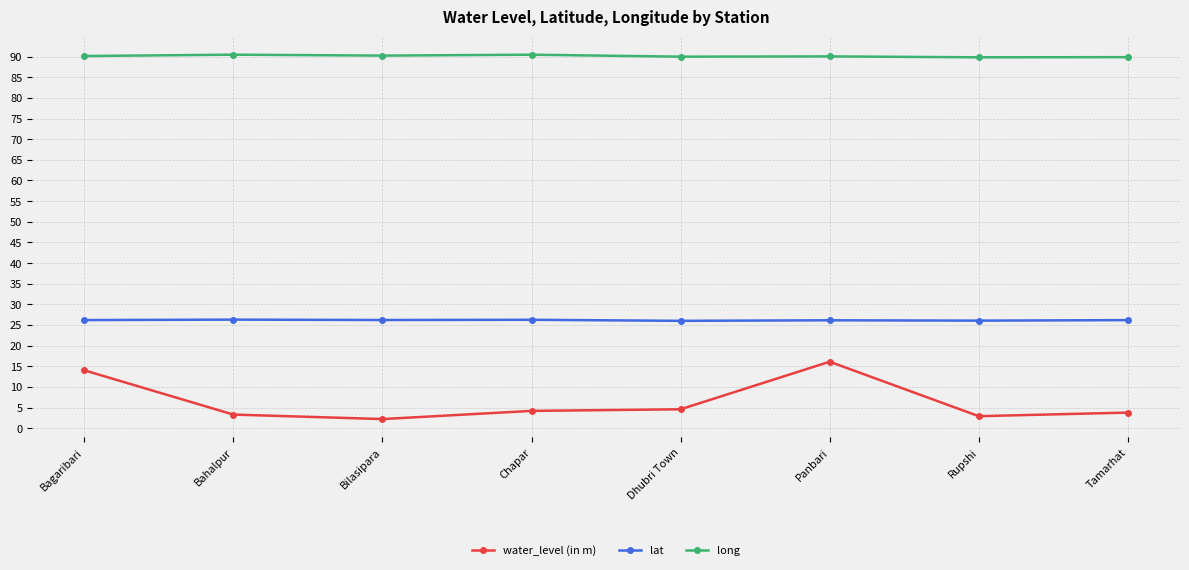

What is the label of the 7th point from the right?

Bahalpur